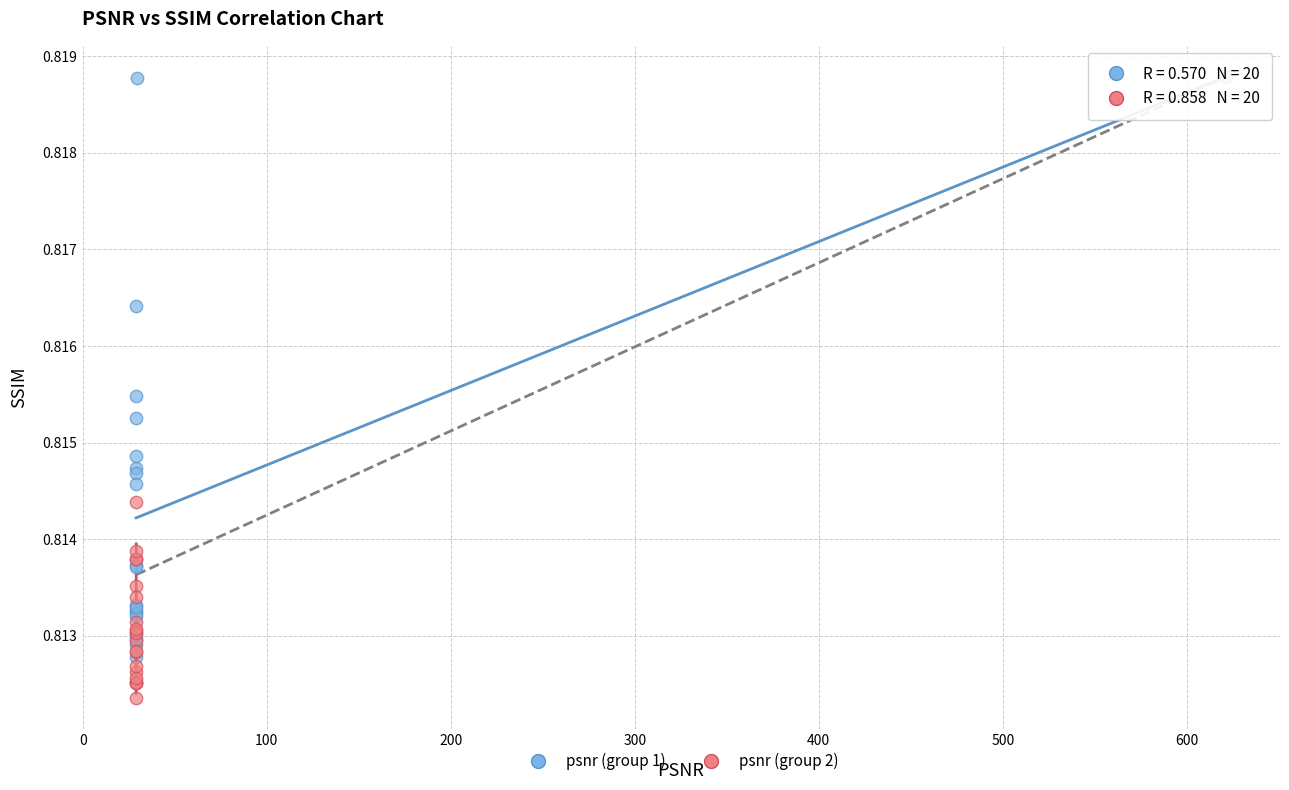

What are all the series names shown in the legend?

psnr (group 1), psnr (group 2)